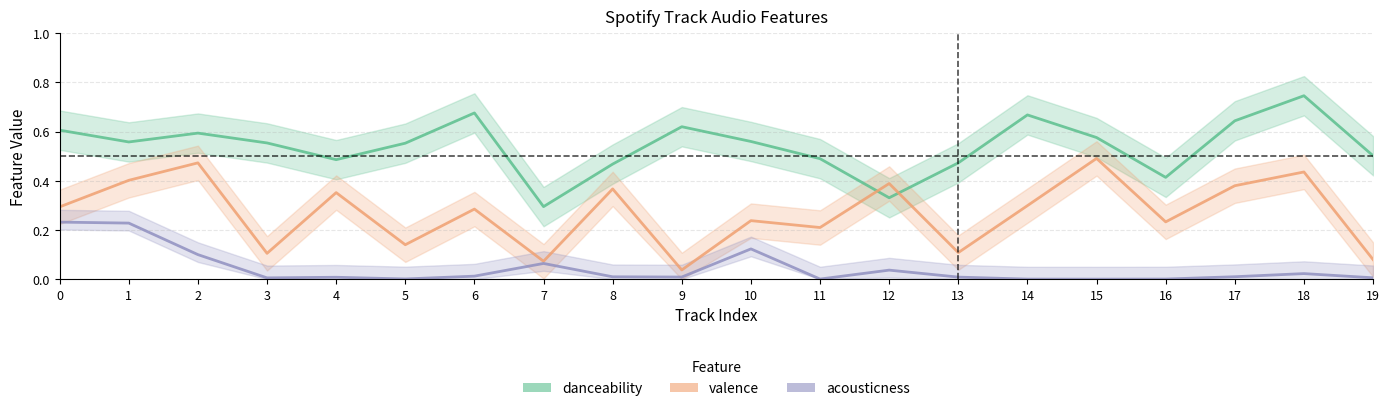

Which series changed the most between 2 and 15?

acousticness